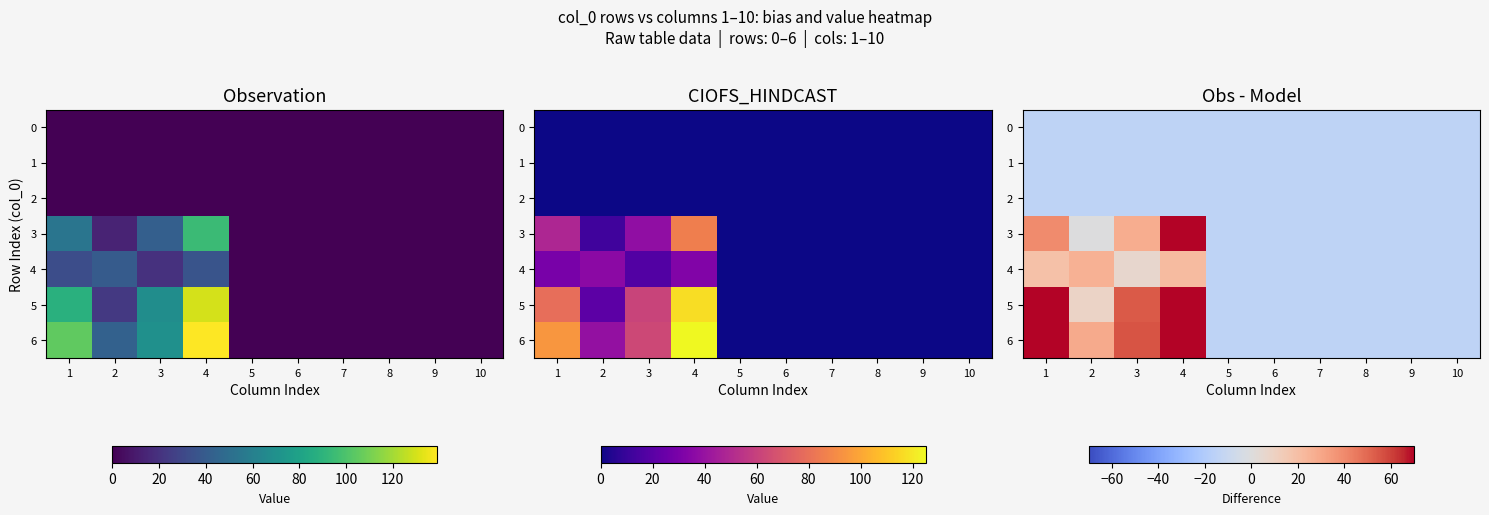

Count the number of data series in this chart.

7